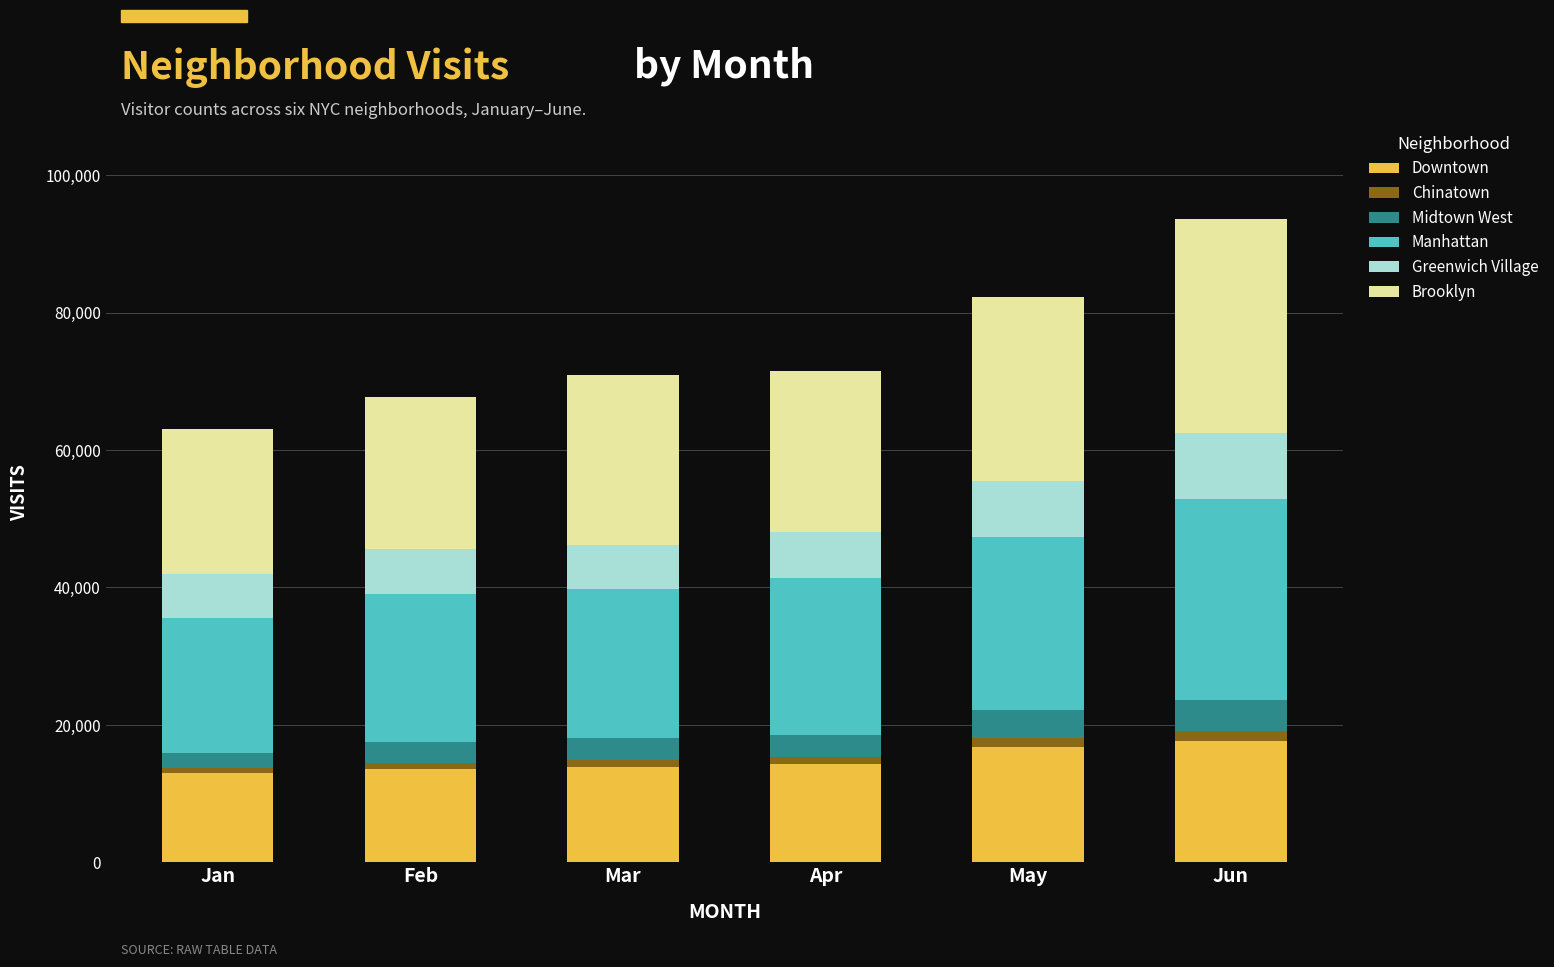

What is the highest value of the Downtown series?

17608